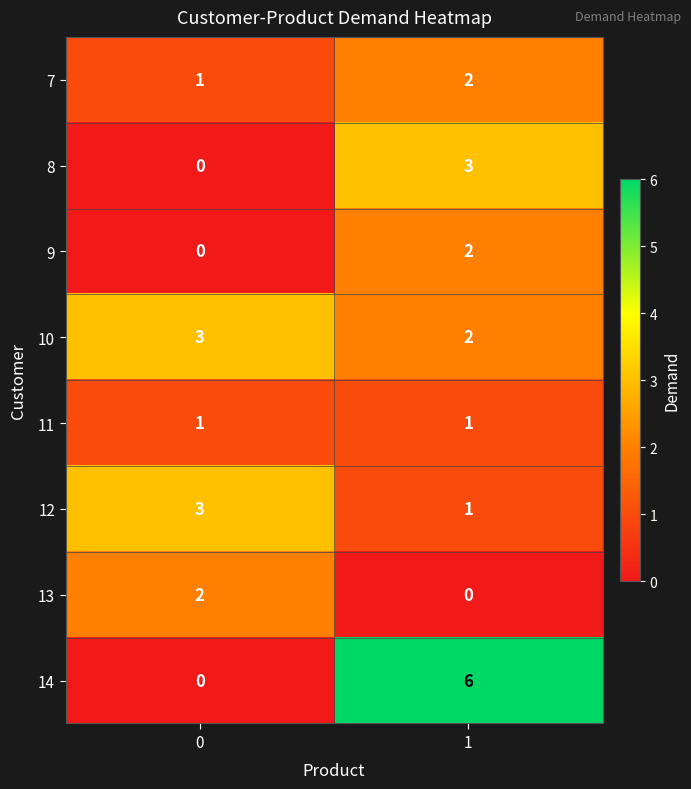

Reading left to right, list all the values displayed in this chart.

7: 0=1	1=2
8: 0=0	1=3
9: 0=0	1=2
10: 0=3	1=2
11: 0=1	1=1
12: 0=3	1=1
13: 0=2	1=0
14: 0=0	1=6